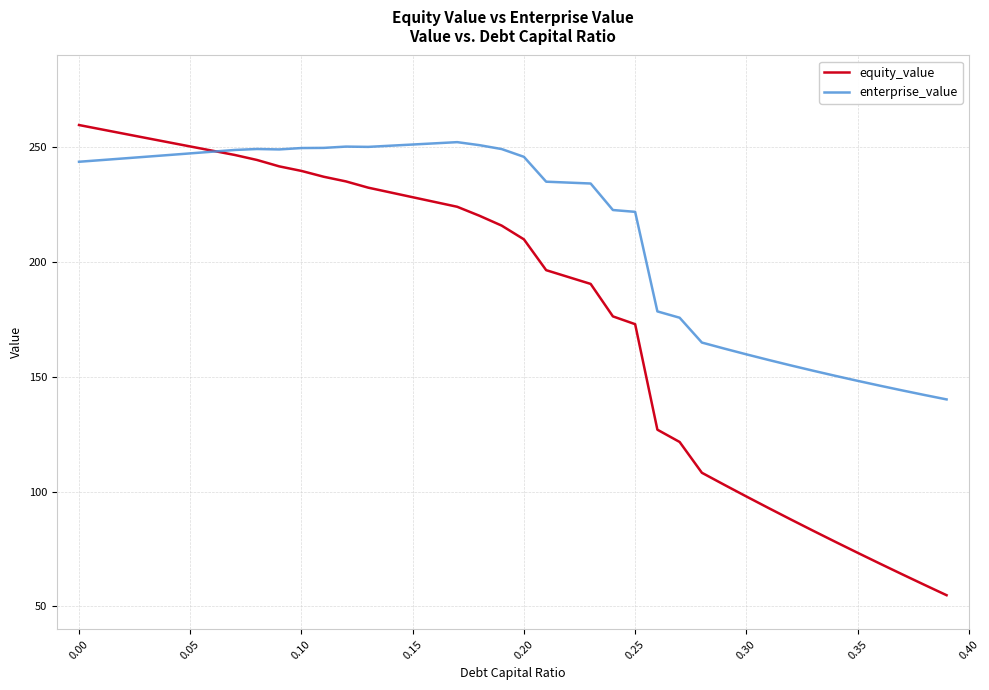

Which series has the largest range (max minus min)?

equity_value